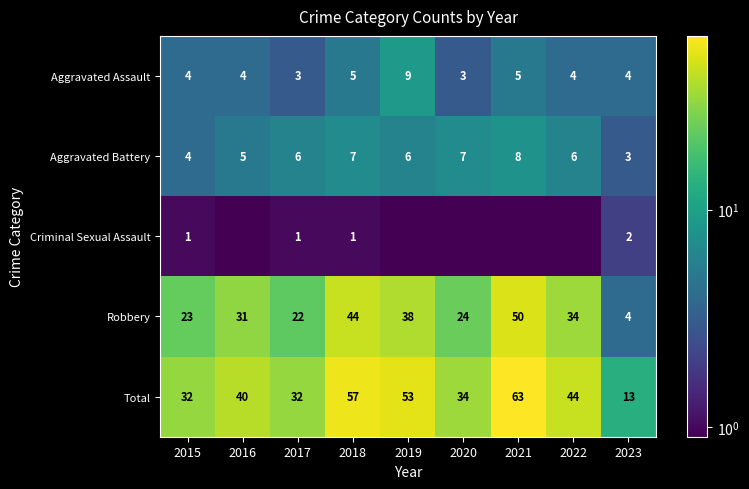

List the labels in order of Robbery value, smallest first.

2023, 2017, 2015, 2020, 2016, 2022, 2019, 2018, 2021